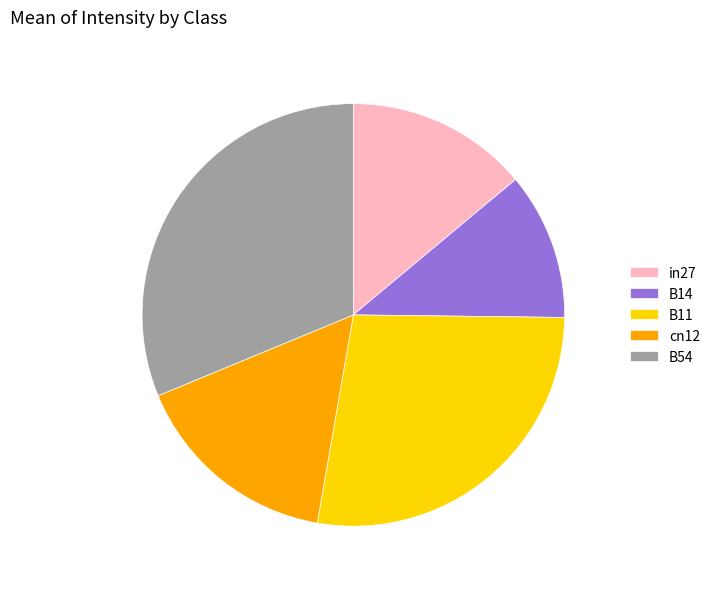

Does any single category account for the majority?

No